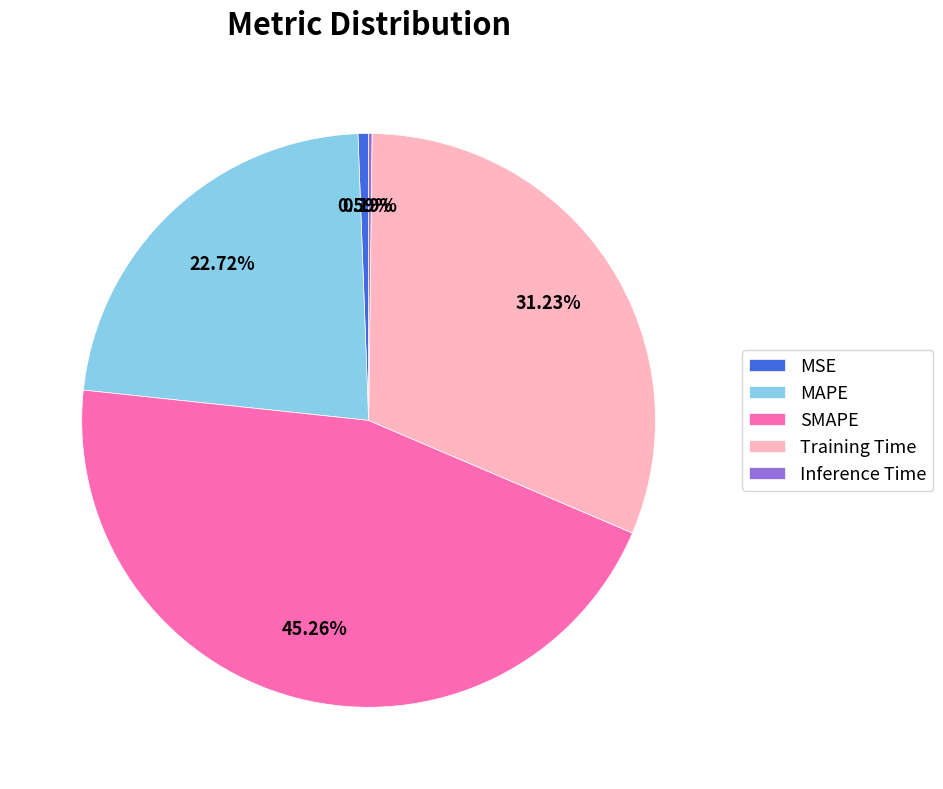

The Training Time slice represents 31% of the pie. True or false?

True